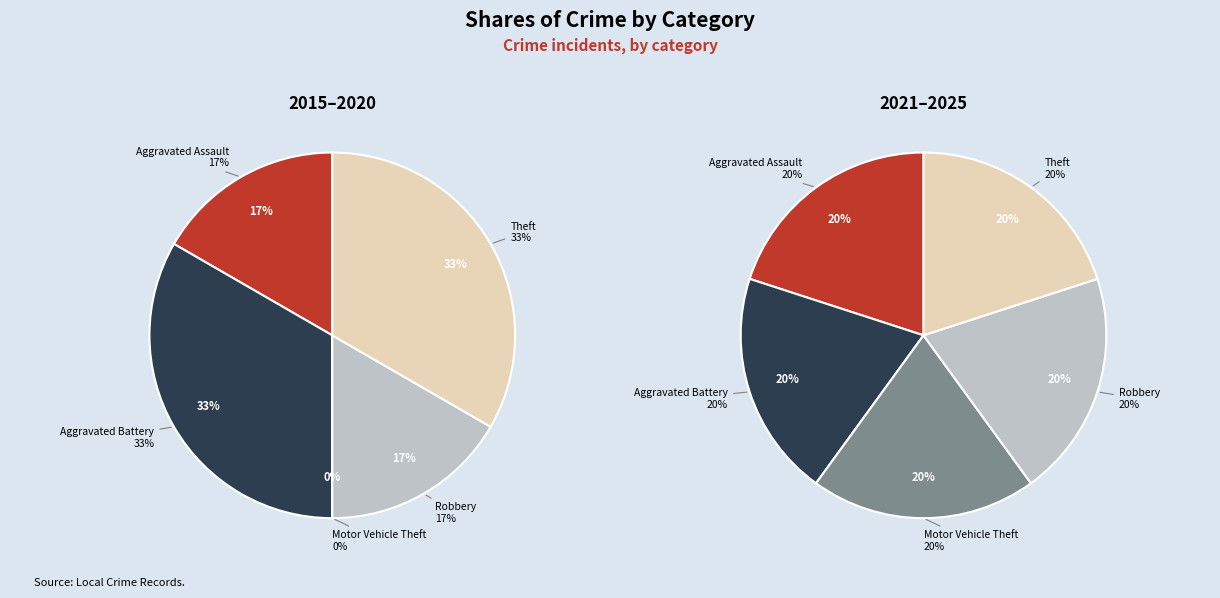

To the nearest percent, what portion does 3 represent?

17%